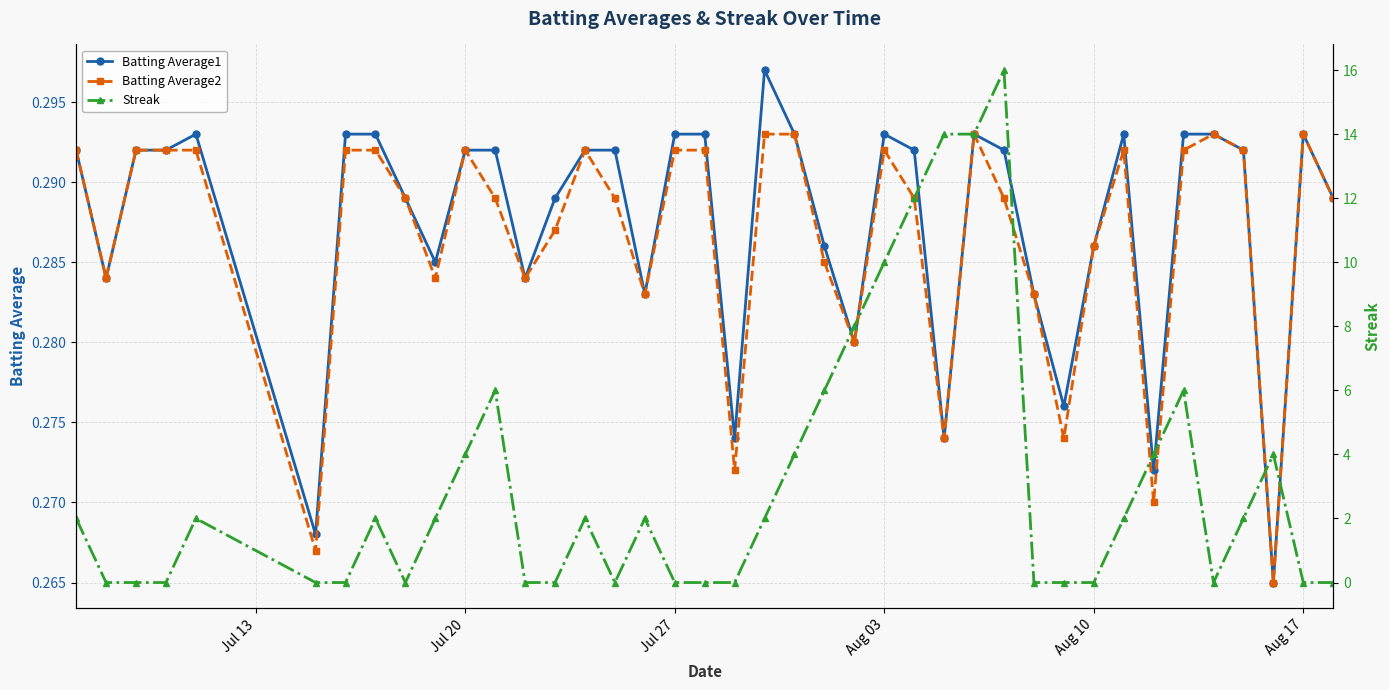

What is the greatest value displayed?

16.0